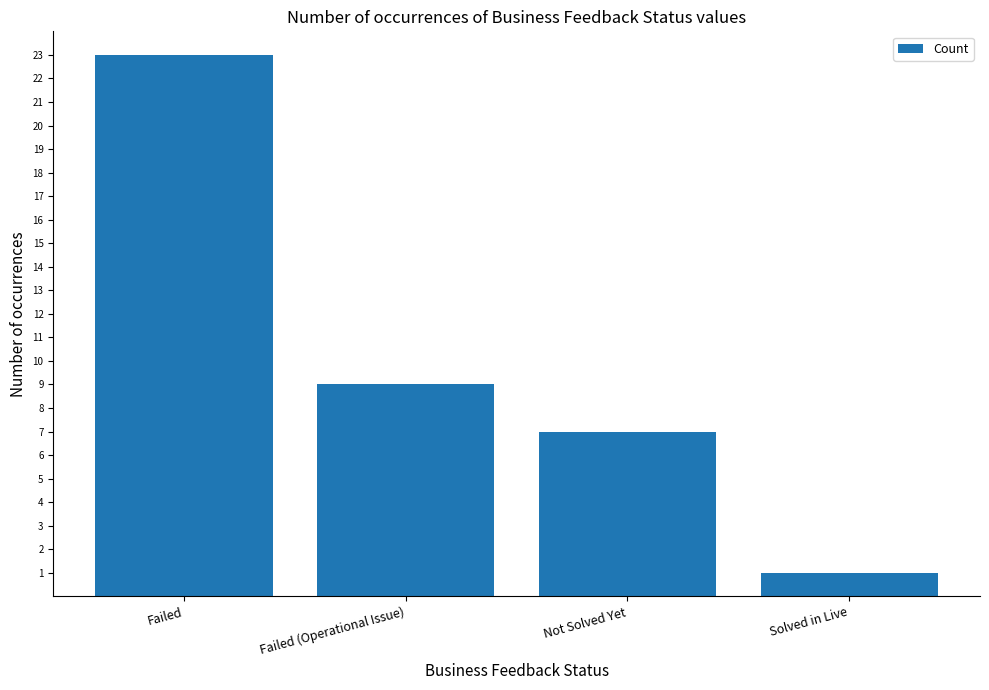

What is the difference between the values at Solved in Live and Not Solved Yet?

6